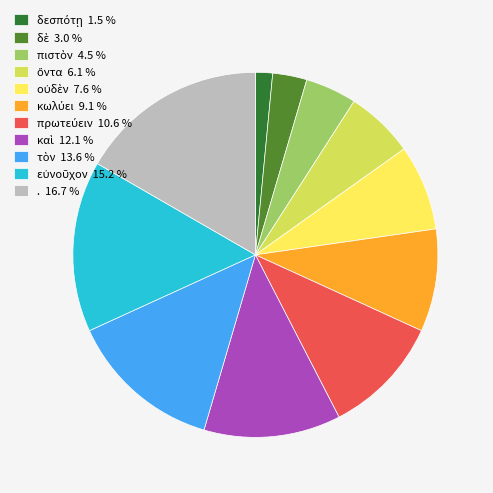

How many segments does this pie chart have?

11